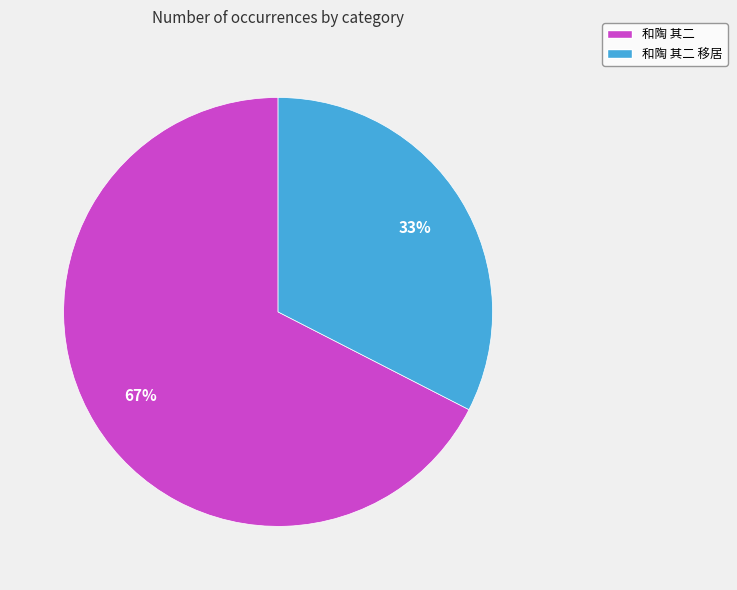

How many segments does this pie chart have?

2